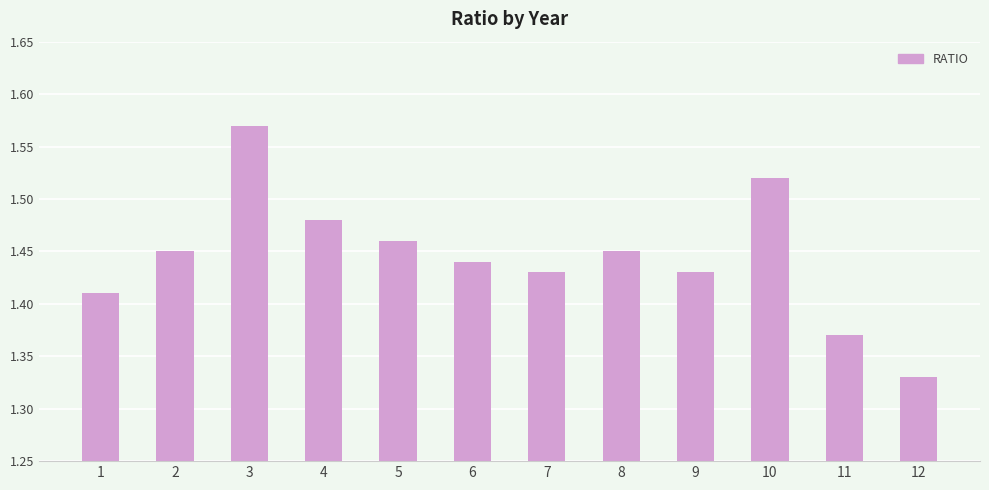

What is the ratio of the value at 3 to the value at 2?

1.1